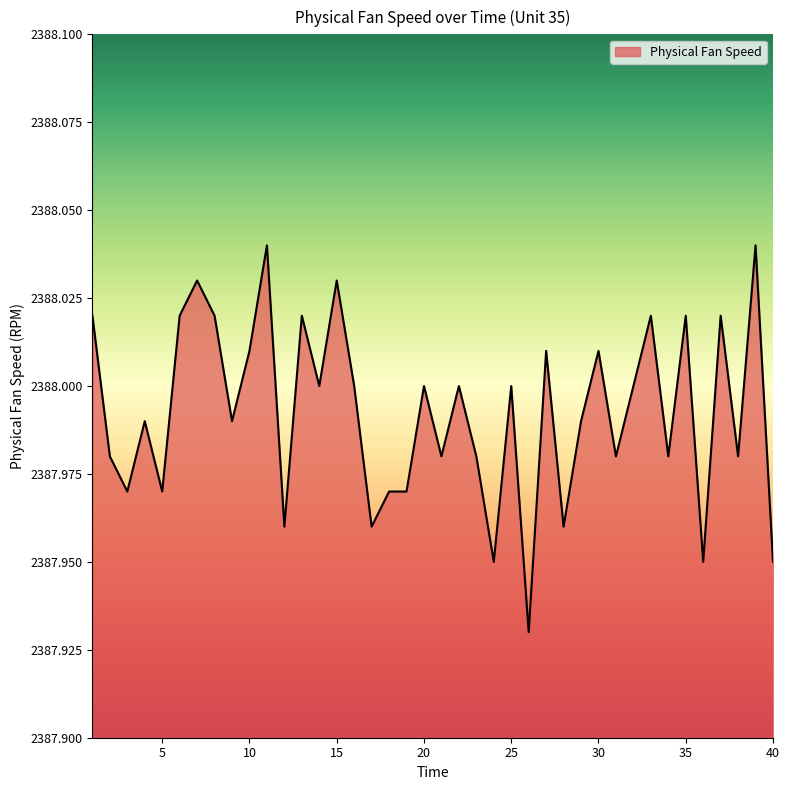

How many series are shown in this chart?

1